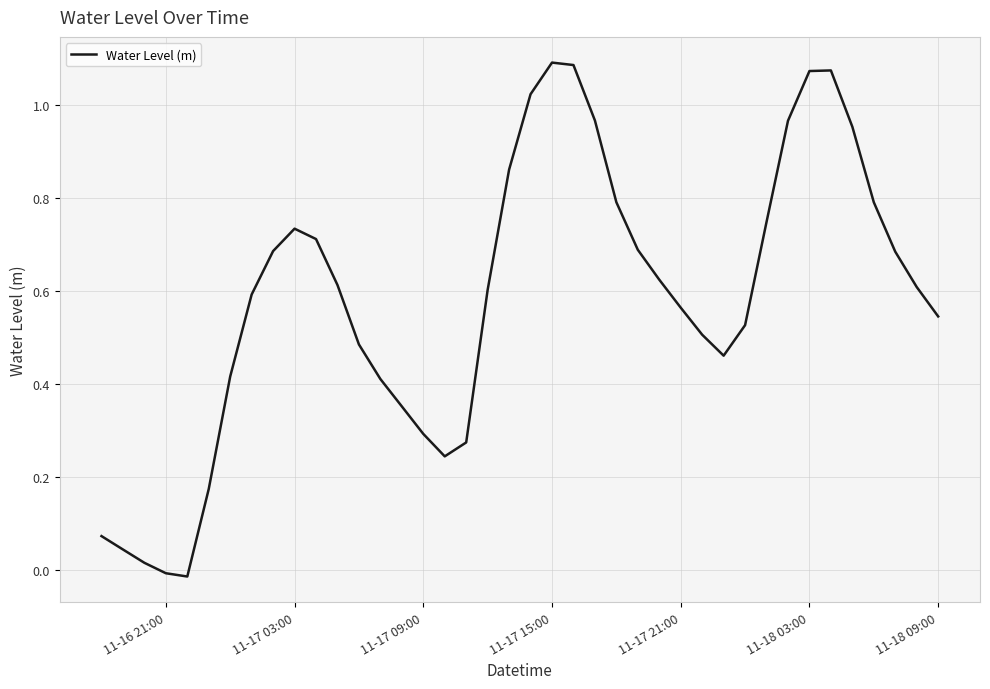

How many lines are shown in the chart?

1